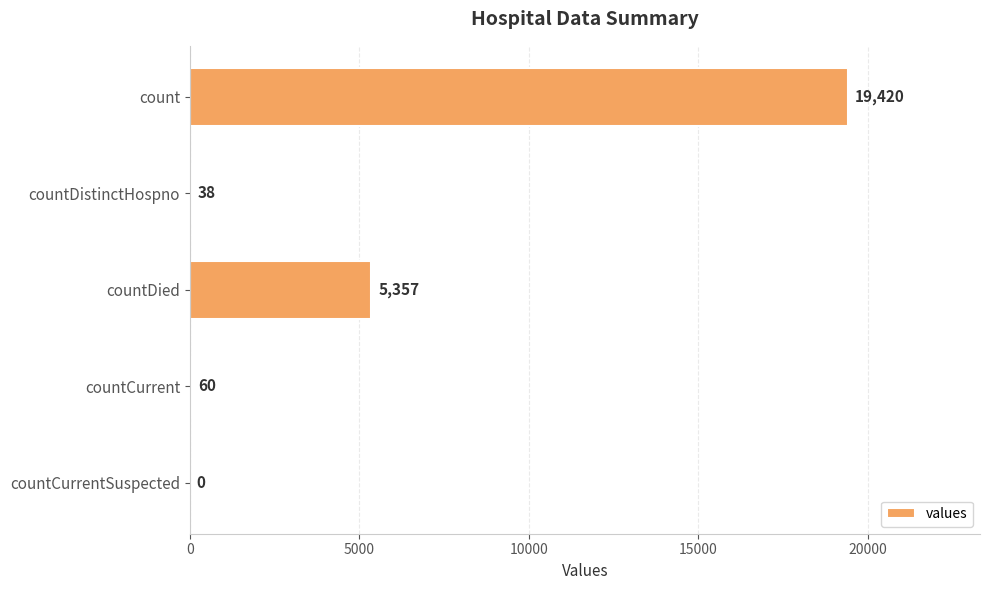

What is the greatest value displayed?

19420